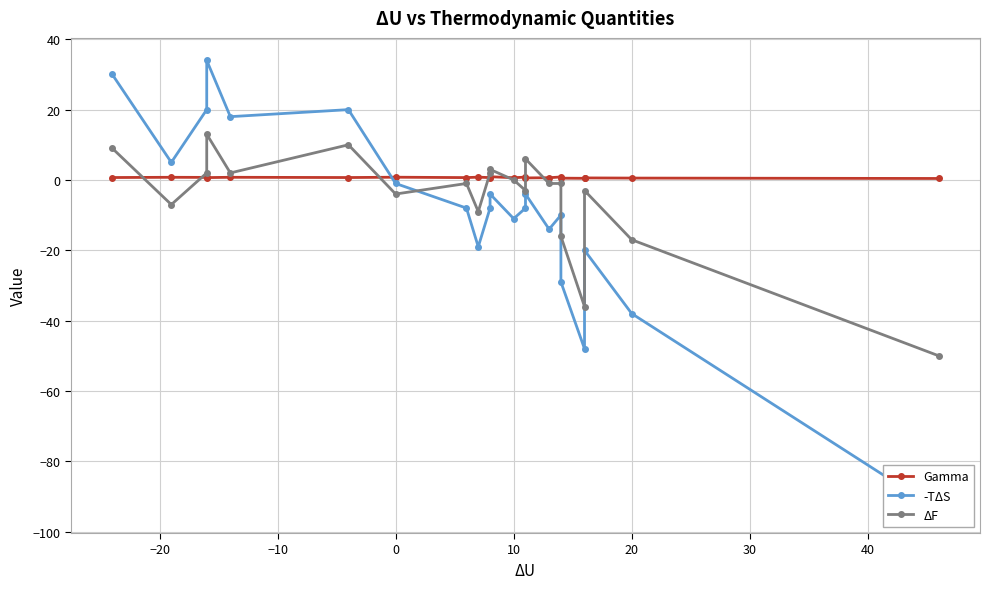

Is the value of -TΔS at 30 greater than the value of ΔF at 14?

No